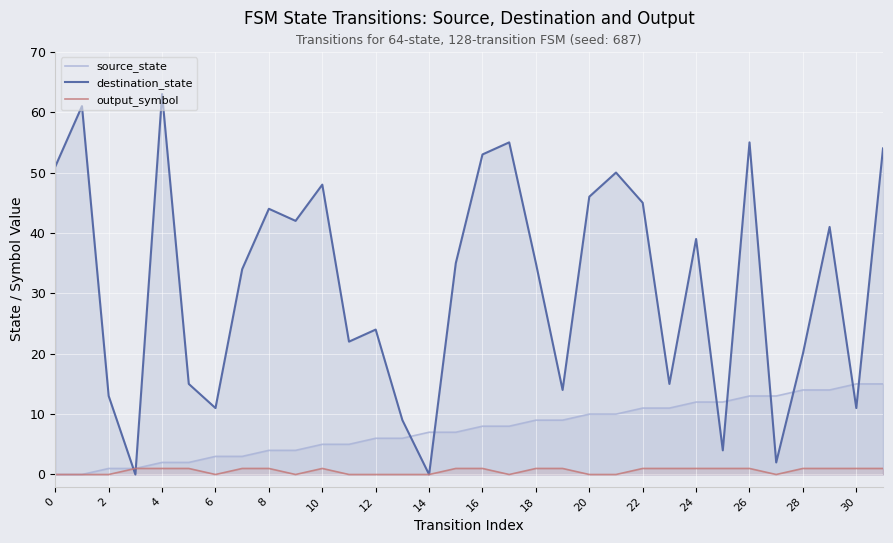

True or false: source_state and destination_state intersect in this chart.

True